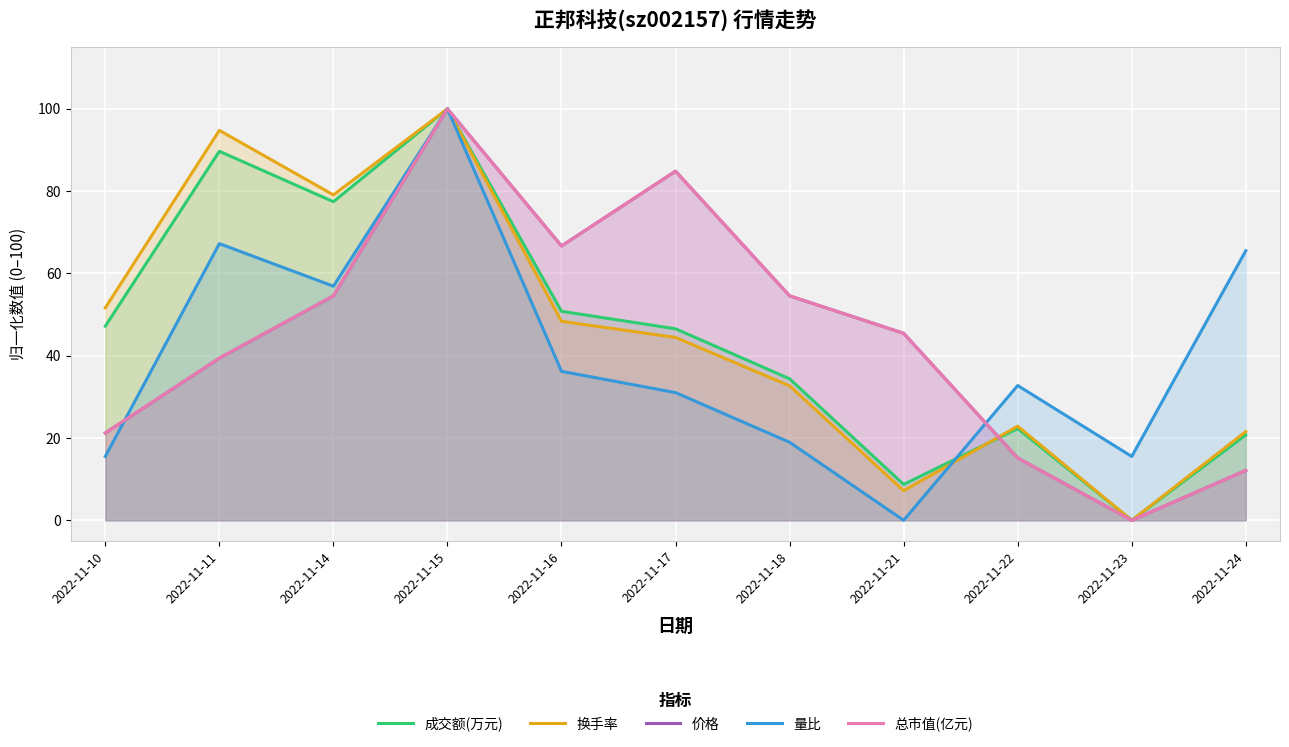

Where do 换手率 and 总市值(亿元) first cross each other?

2022-11-21 and 2022-11-22